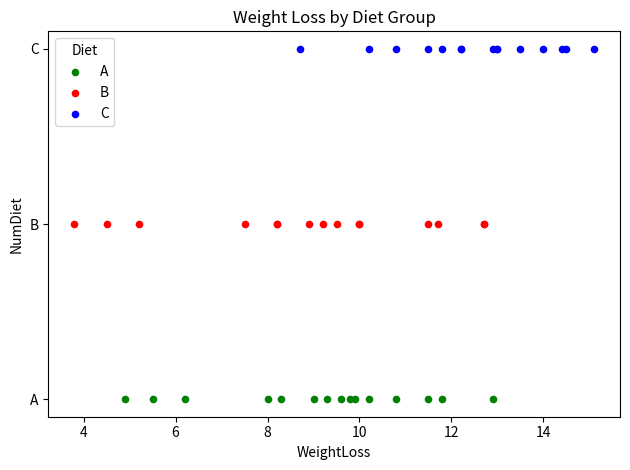

What are all the series names shown in the legend?

A, B, C